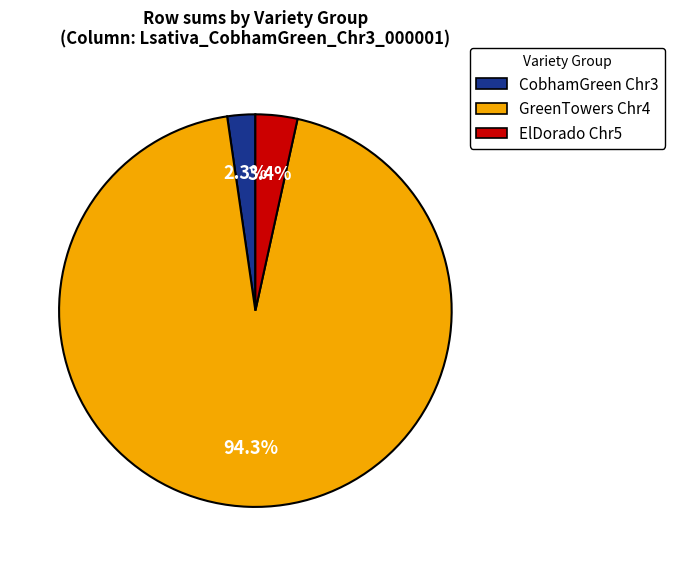

What is the largest slice in the pie chart?

GreenTowers Chr4